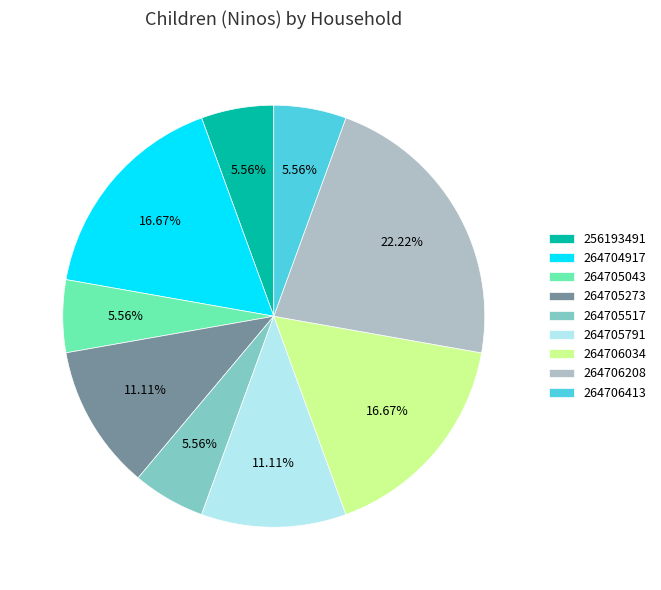

True or false: 264706413 accounts for 6% of the total.

True